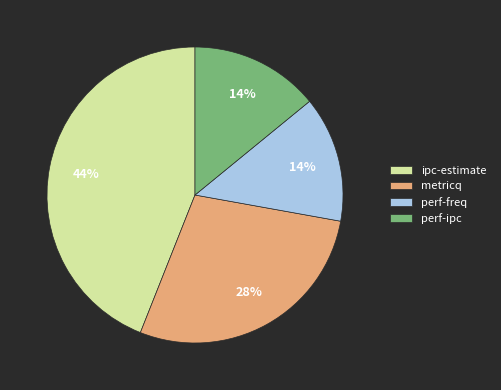

Is it true that perf-freq is 14% of the pie?

True